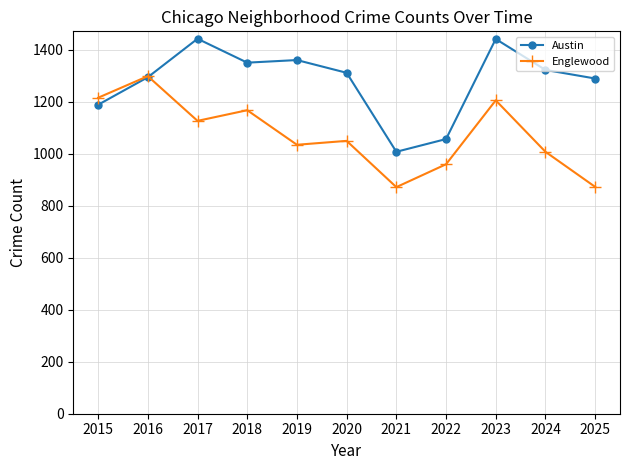

How many values in the Austin series are below 1312?

5